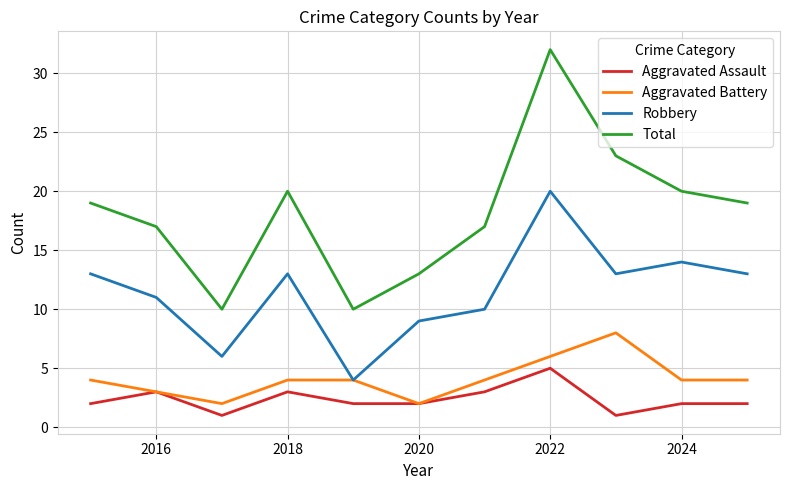

True or false: Total and Aggravated Battery intersect in this chart.

False